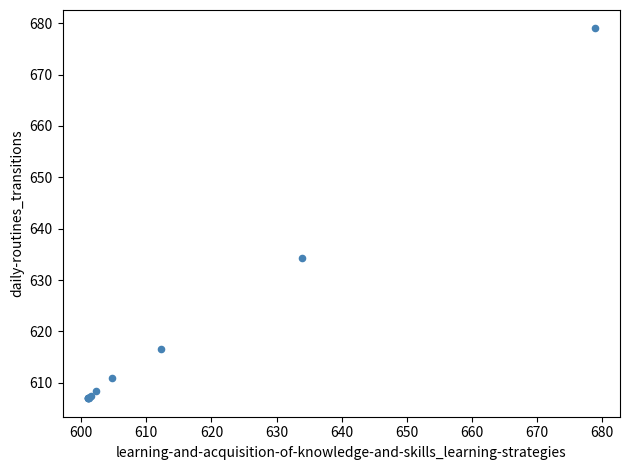

What Y value in the scatter plot is closest to 642?

634.3